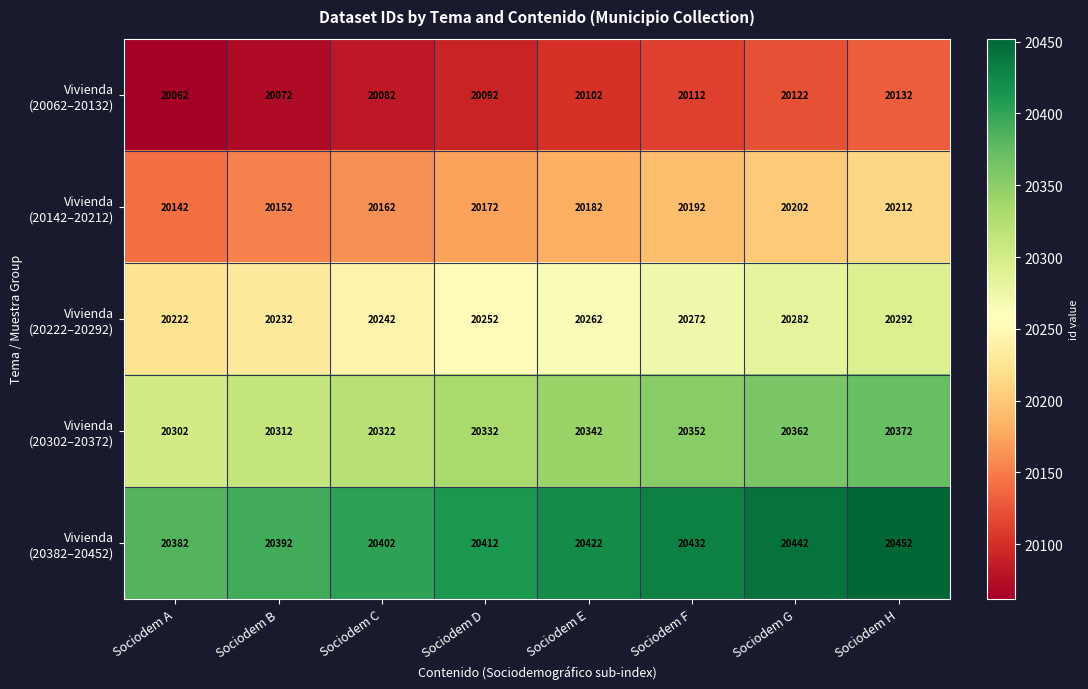

At how many categories does at least one series exceed 20386?

7